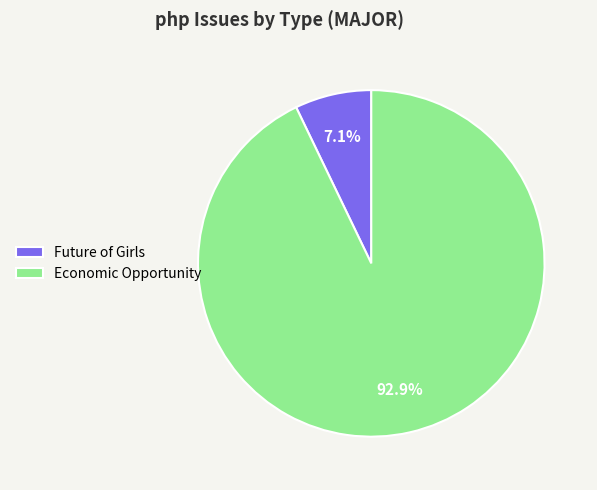

Between Future of Girls and Economic Opportunity, which is larger?

Economic Opportunity